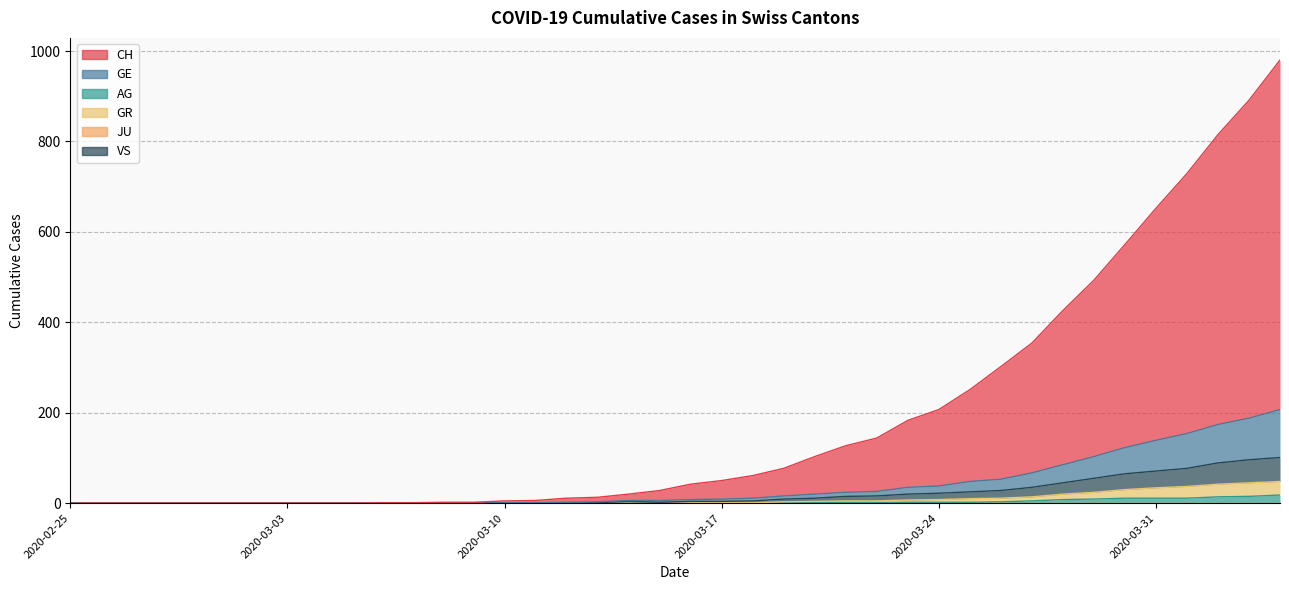

At which label does GR reach its peak?

2020-04-04